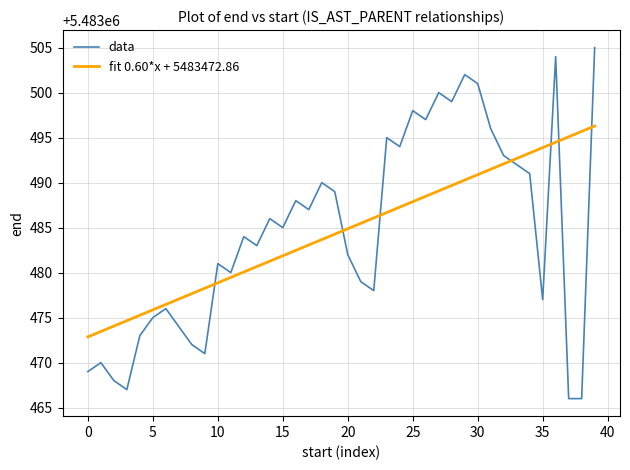

What is the difference between the maximum and minimum values in the data series?

39.0